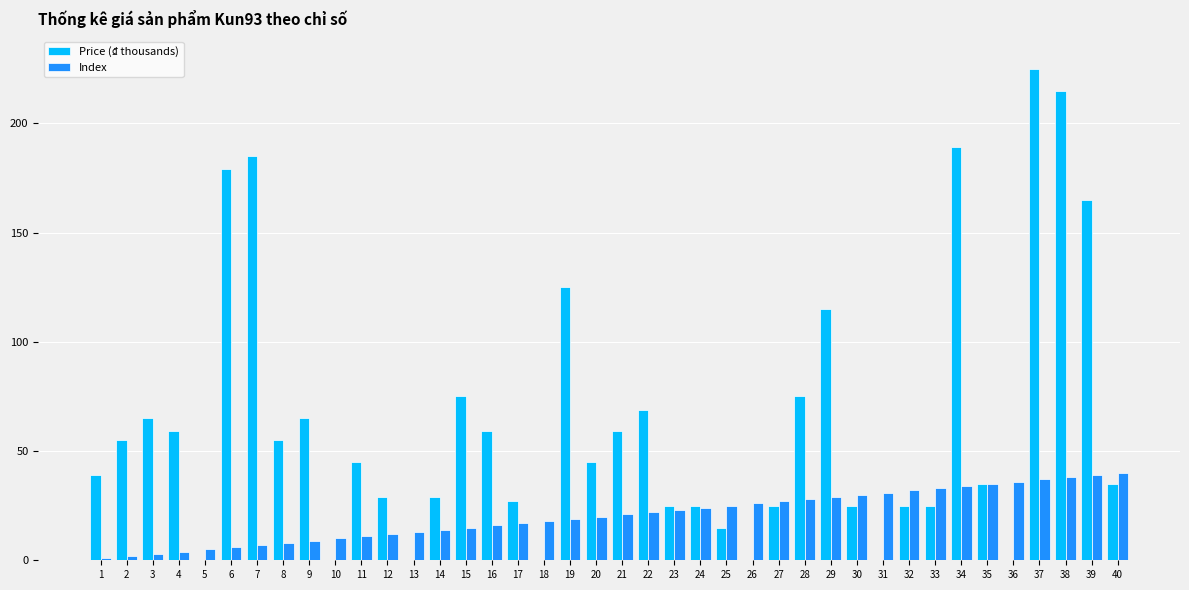

What is the sum of all Index values?

820